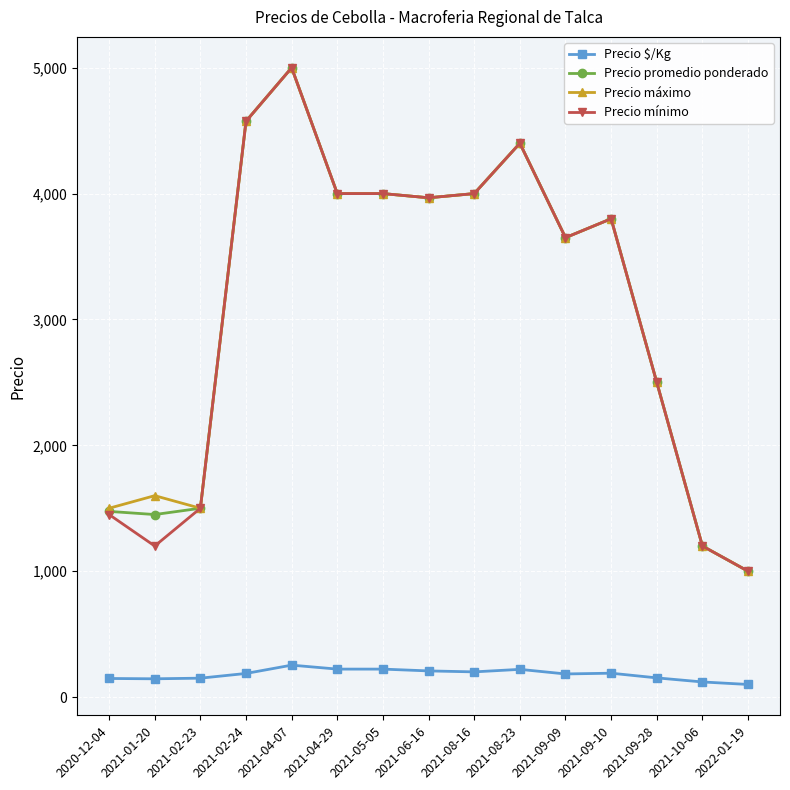

What are all the series names shown in the legend?

Precio $/Kg, Precio promedio ponderado, Precio máximo, Precio mínimo